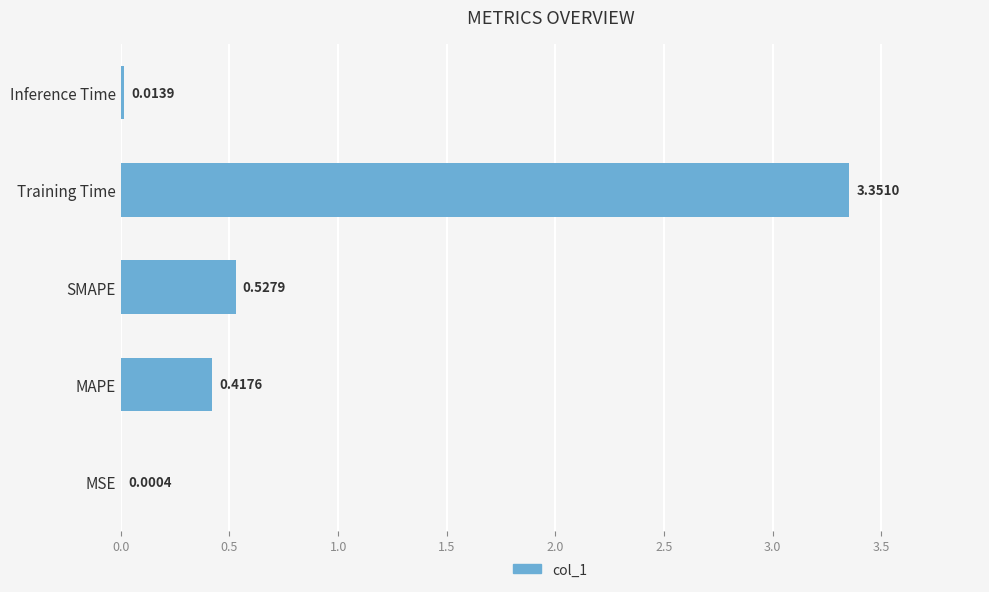

What is the change in value from MSE to Training Time?

+3.4